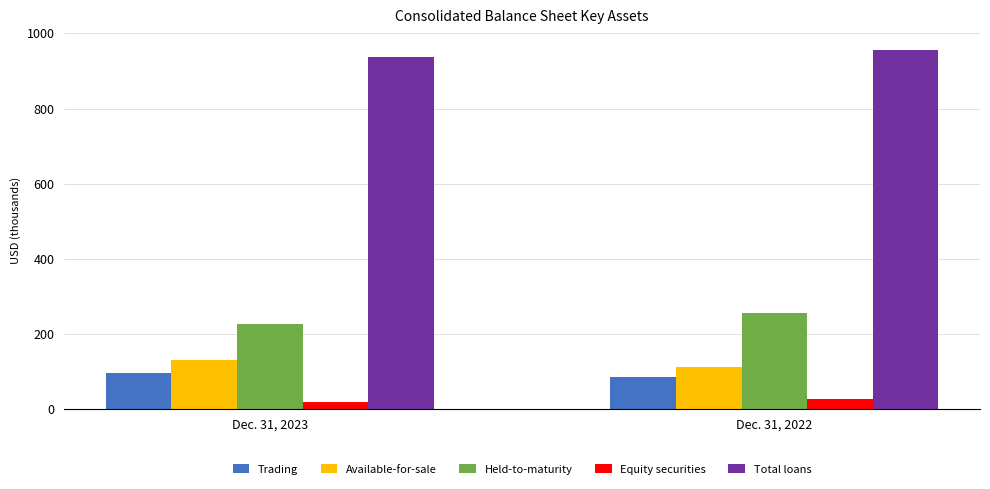

Is it true that Available-for-sale equals 113.6 at Dec. 31, 2022?

True